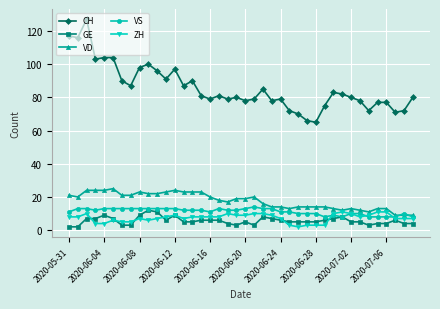

What is the lowest value of the VS series?

8